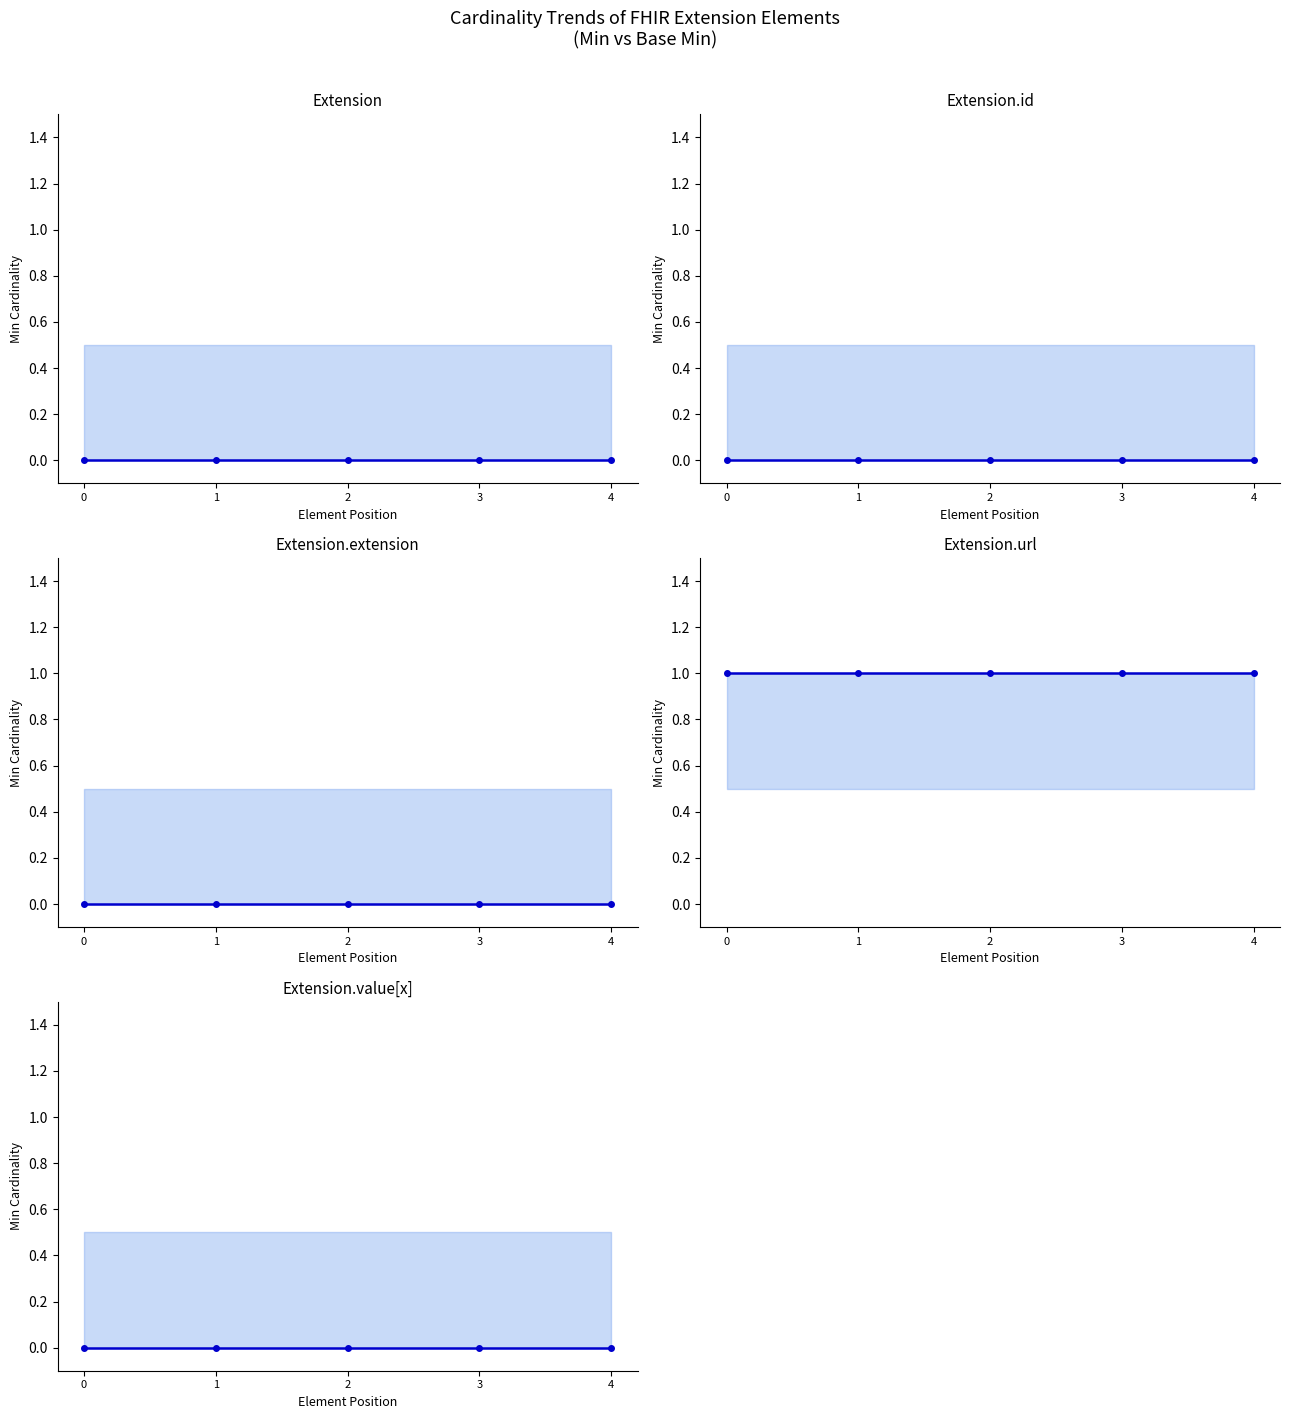

True or false: Extension.id and Extension.url intersect in this chart.

False